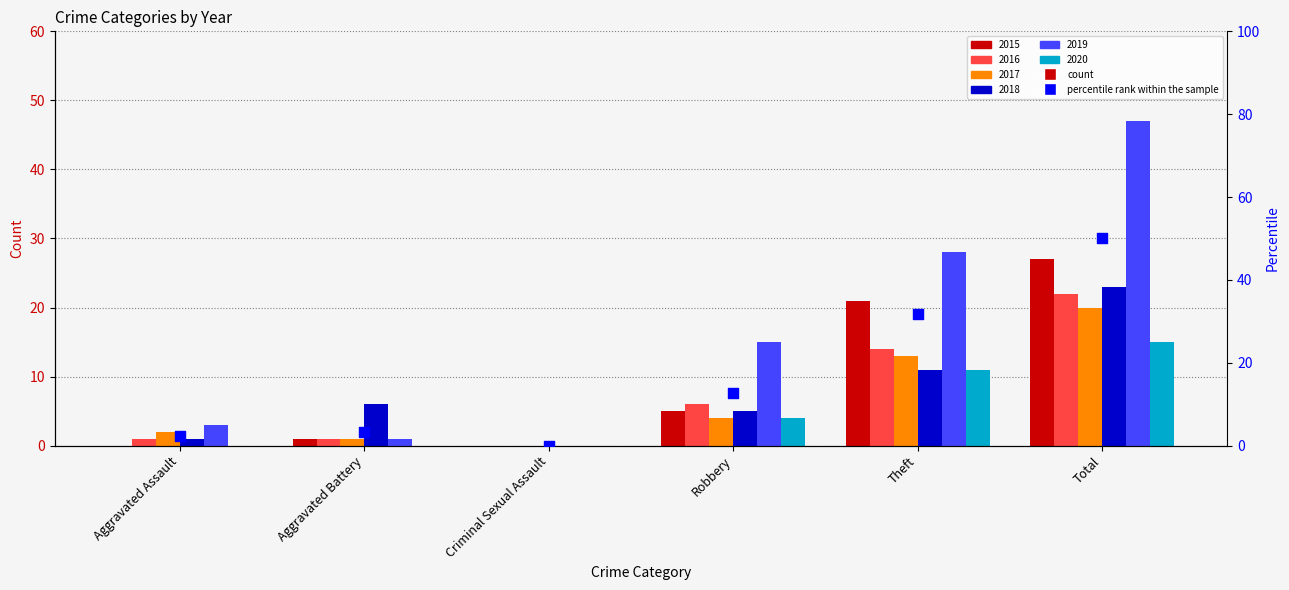

What is the change in value from Aggravated Battery to Robbery?

+9.4